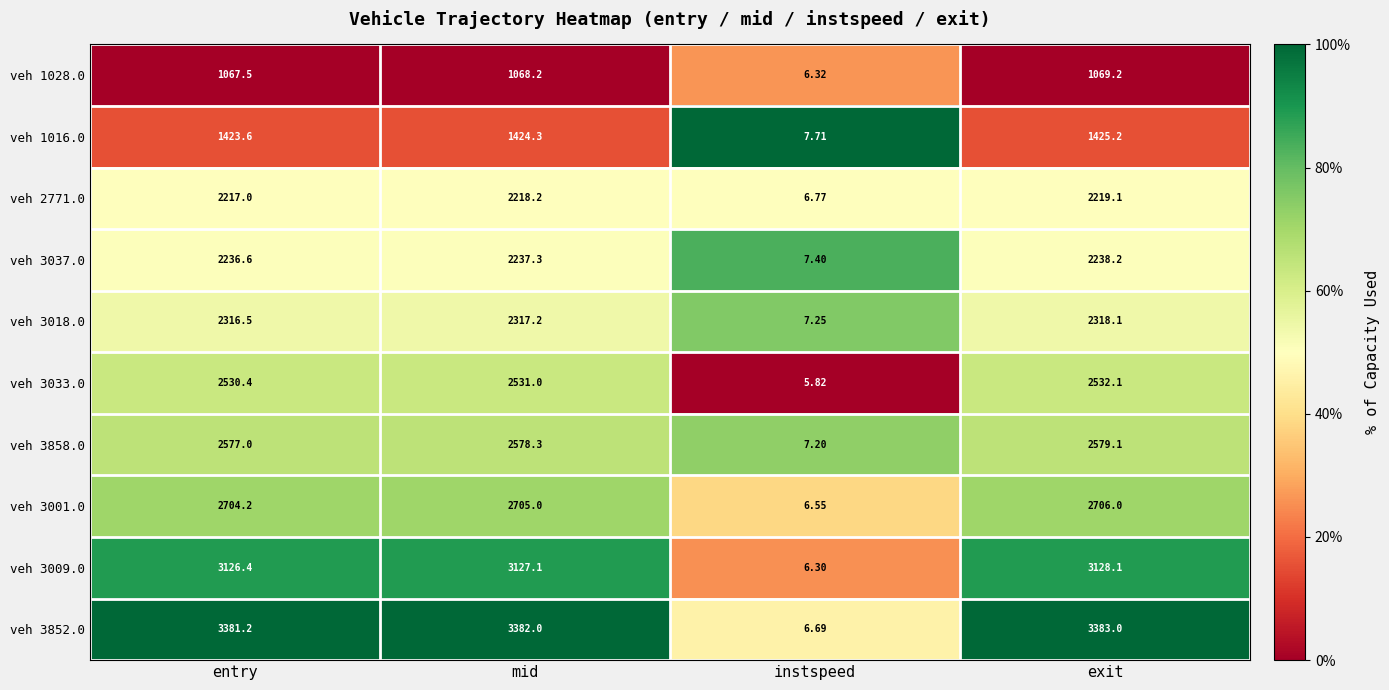

Which series changed the most between entry and instspeed?

veh 3852.0